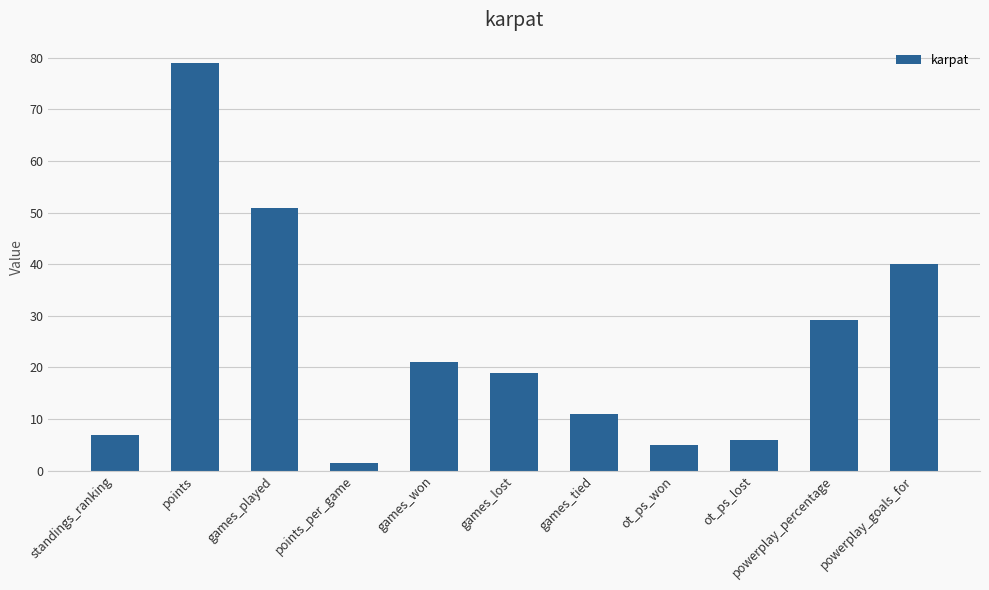

Where does the data first go above 19?

points